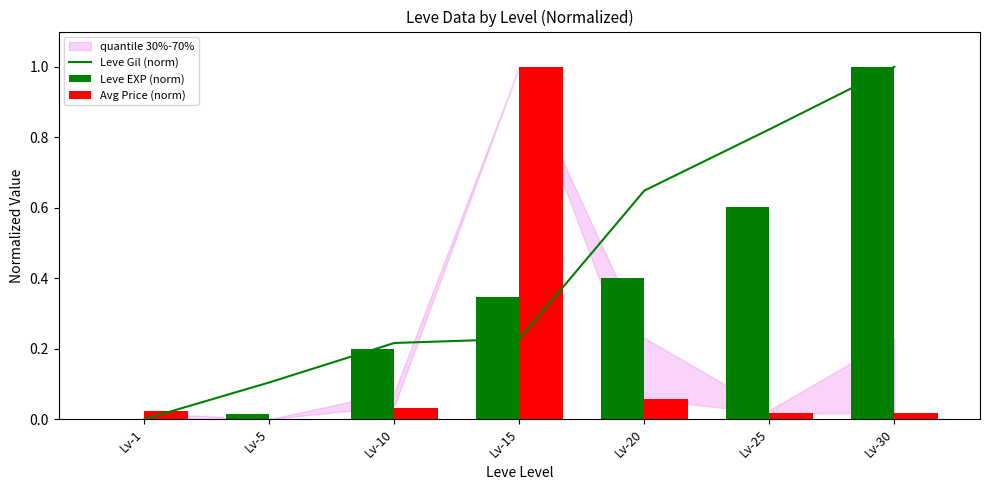

Are the bars horizontal?

No